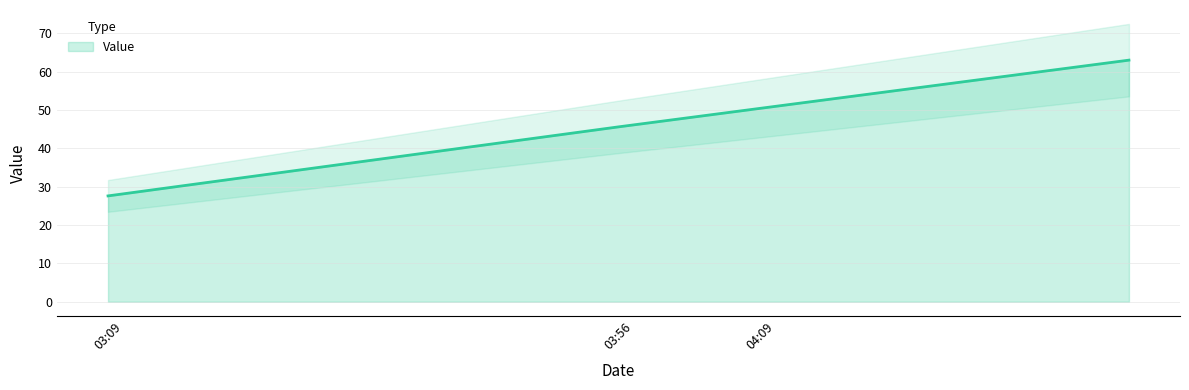

True or false: Value has a value of 78.2 at 03:56.

False